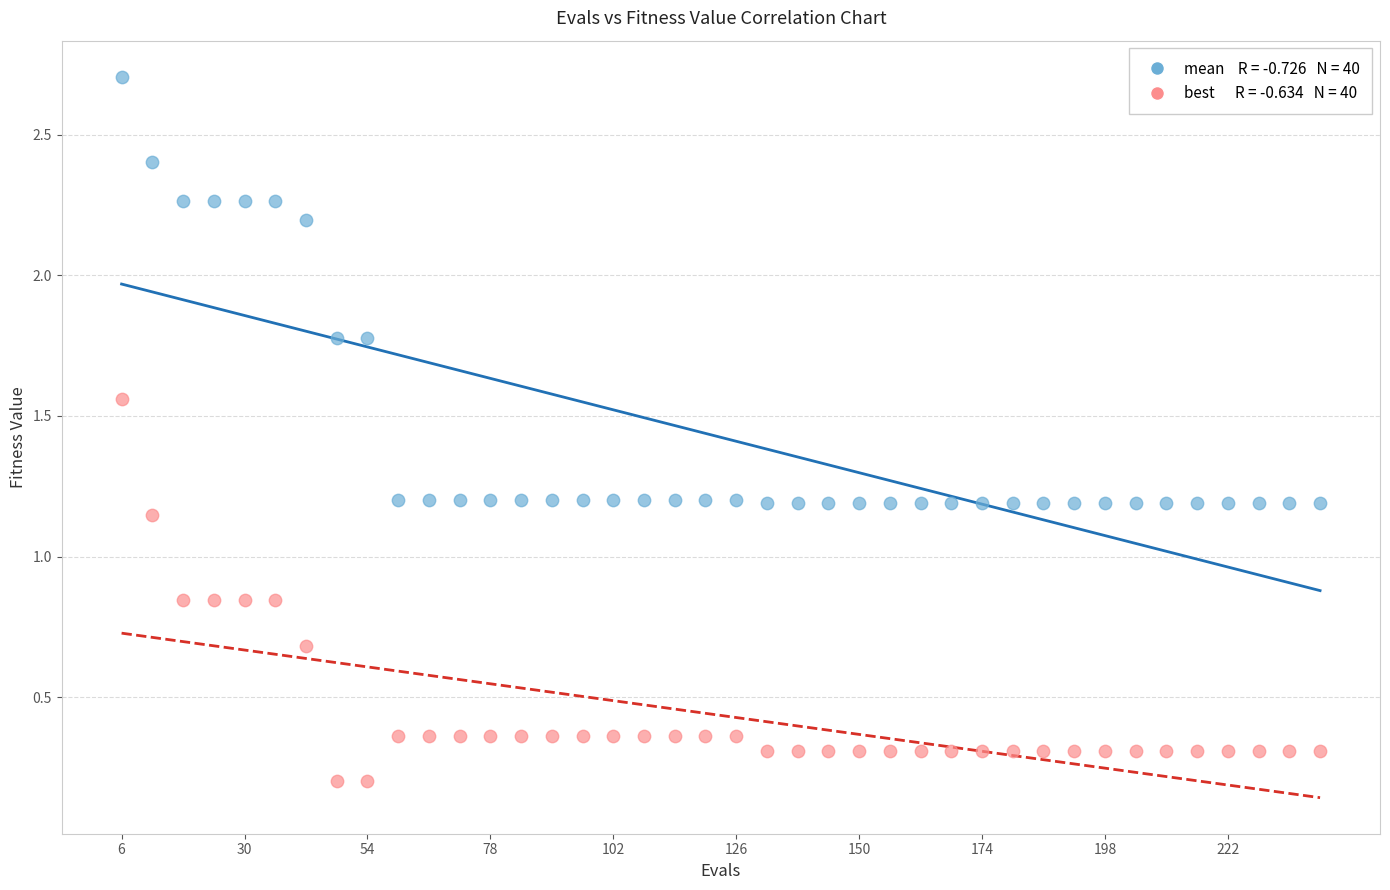

Across all data points, what is the range of Y values (max minus min)?

2.5